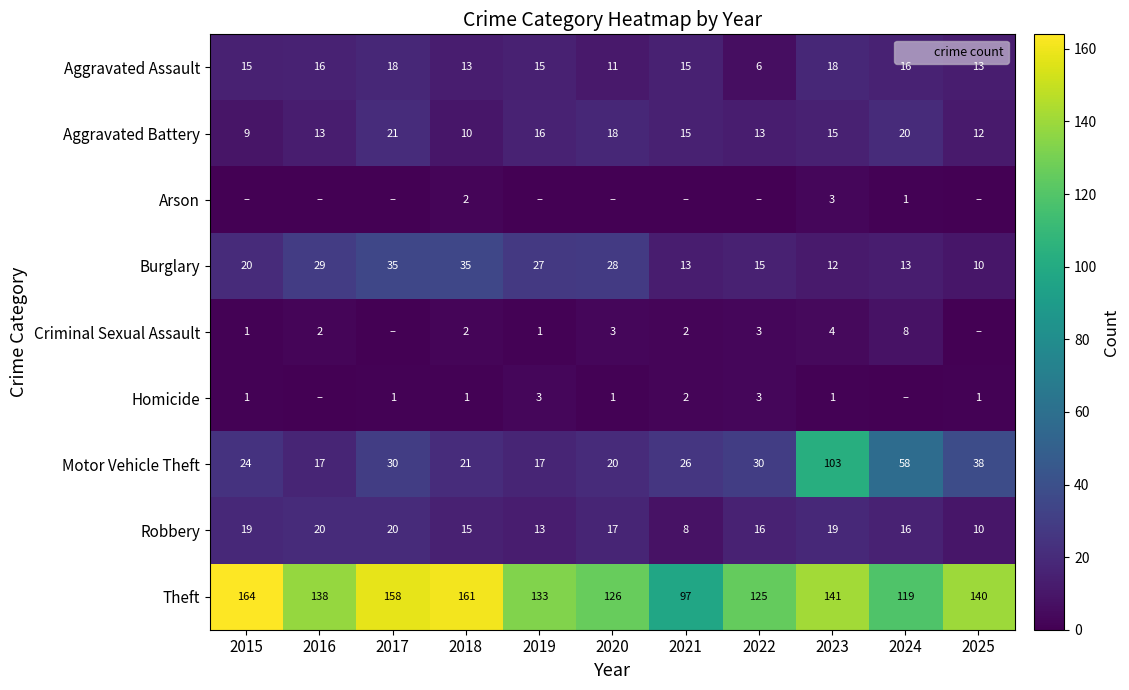

What is the average value of the Burglary series?

22